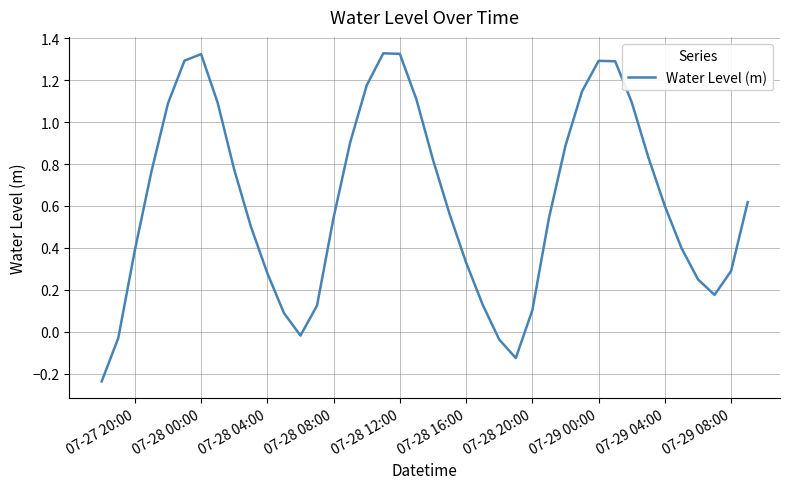

Which has a higher value, 07-28 08:00 or 07-28 20:00?

07-28 08:00